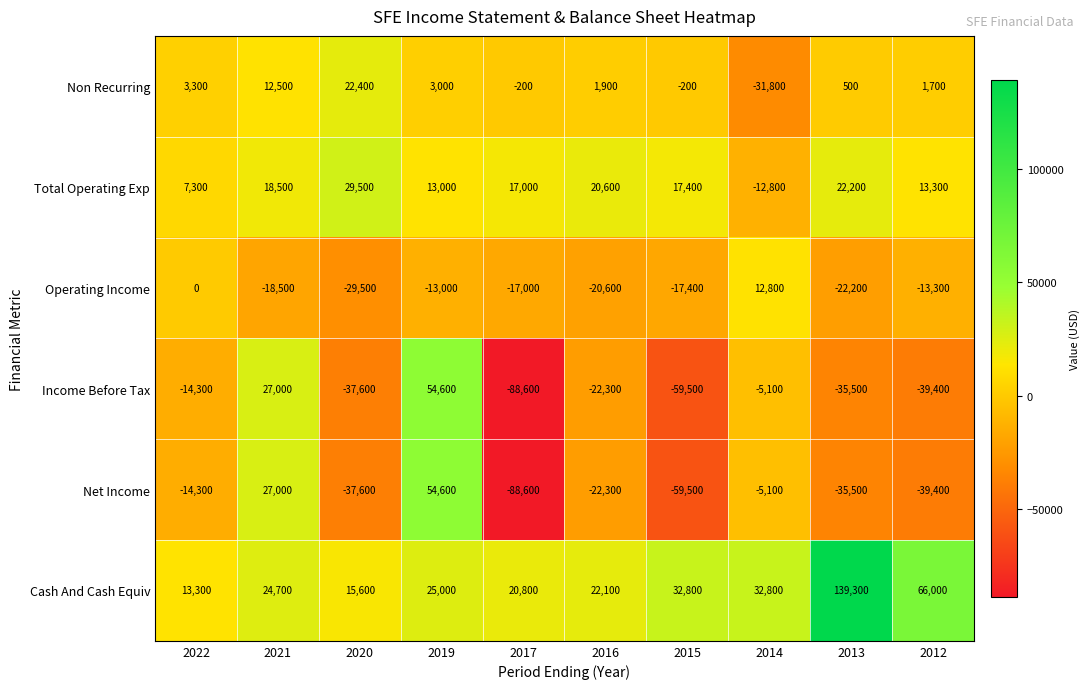

Rank the categories by Income Before Tax value from lowest to highest.

2017, 2015, 2012, 2020, 2013, 2016, 2022, 2014, 2021, 2019